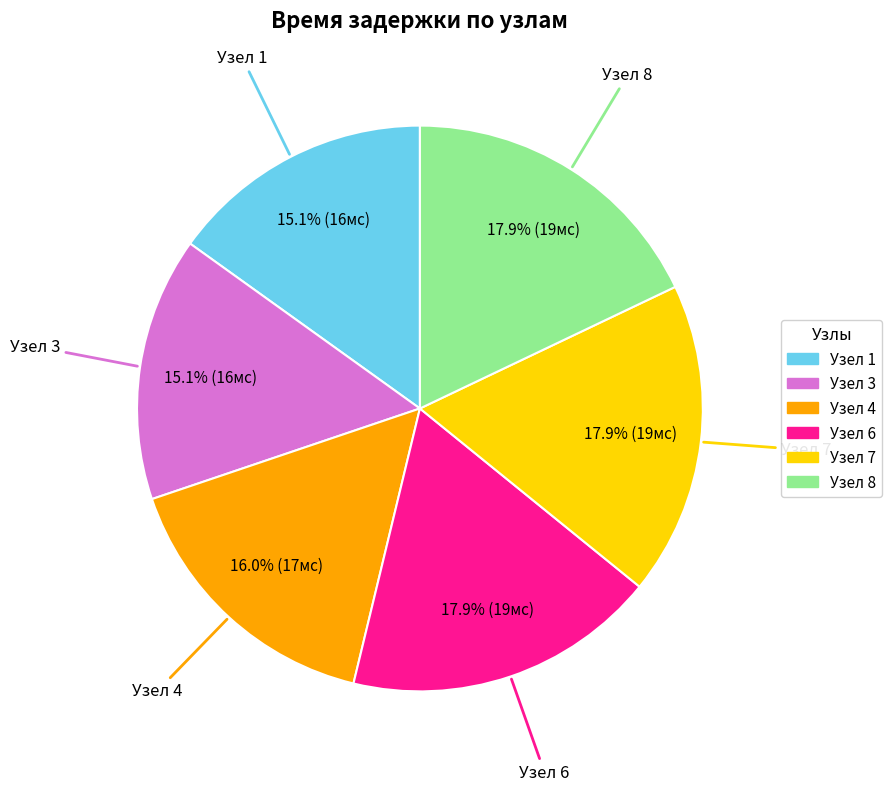

Does any single category account for the majority?

No